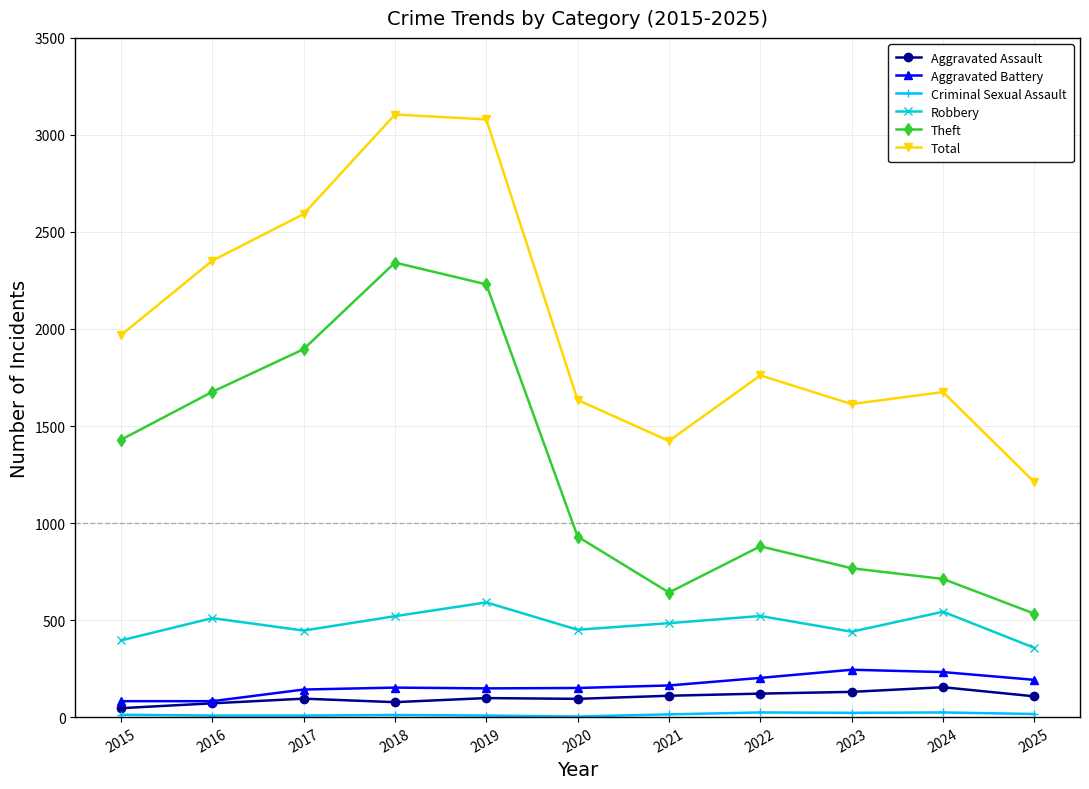

What is the maximum value for Aggravated Assault?

154